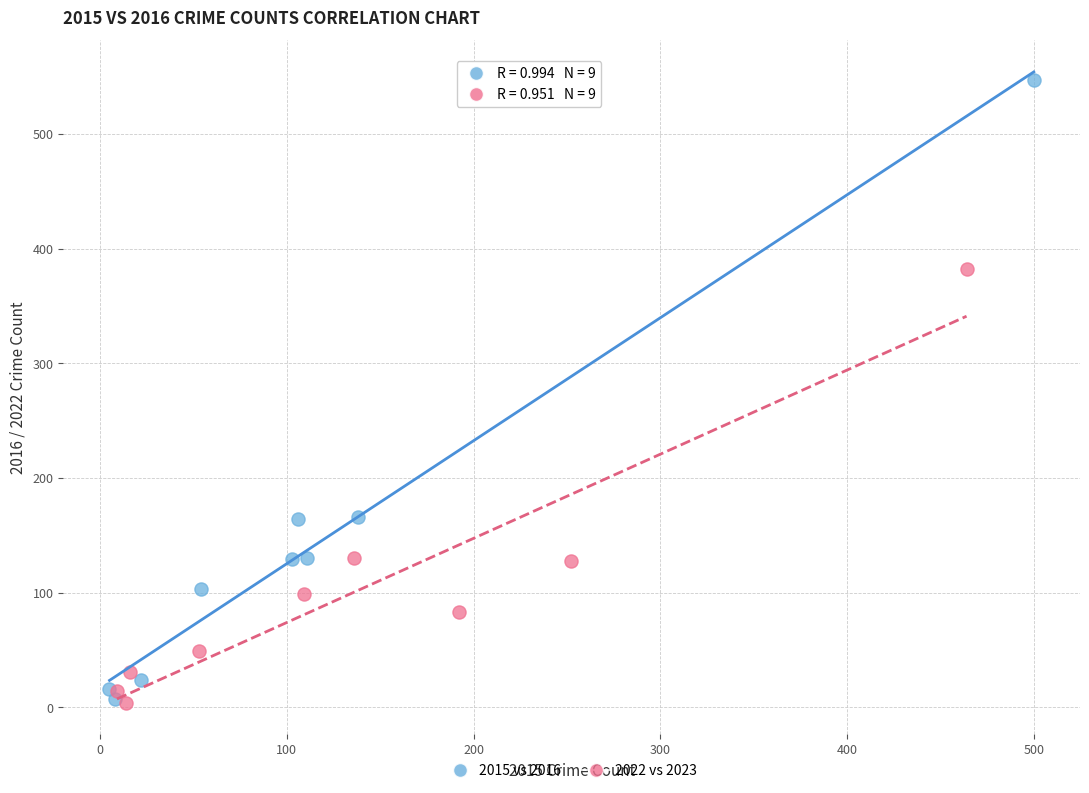

Which series has the largest Y range (max minus min)?

2015 vs 2016